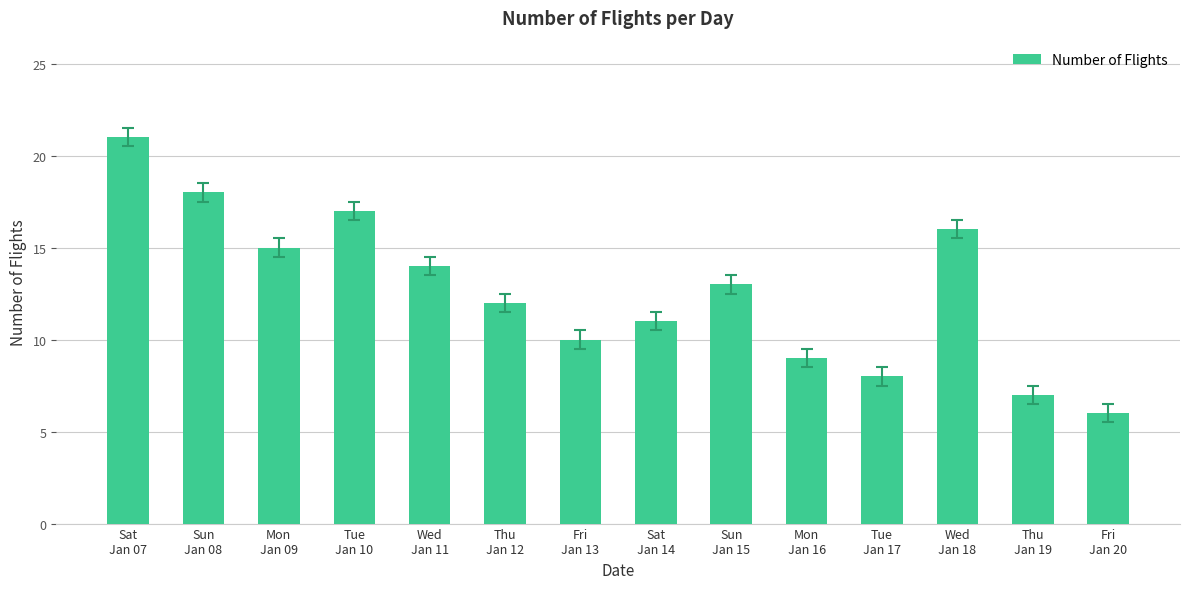

How many categories are shown in the chart?

14